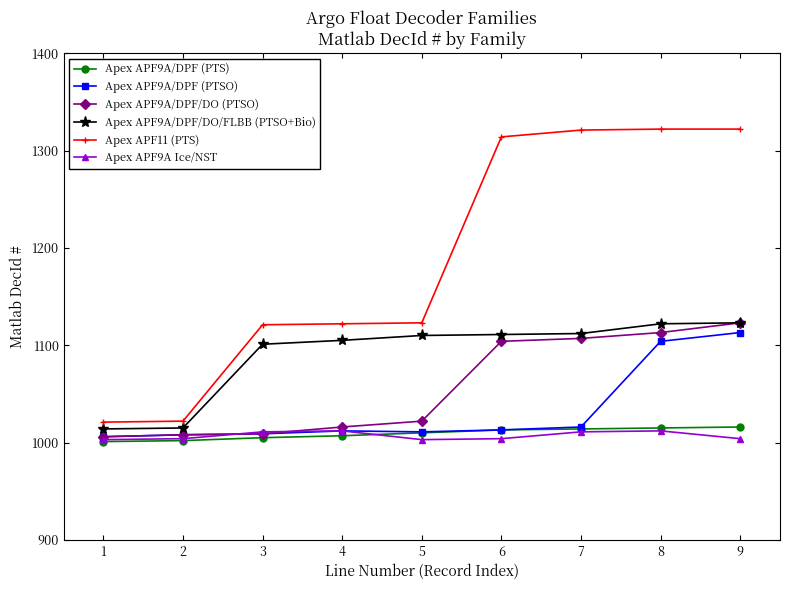

What is the sum of all Apex APF9A Ice/NST values?

9064